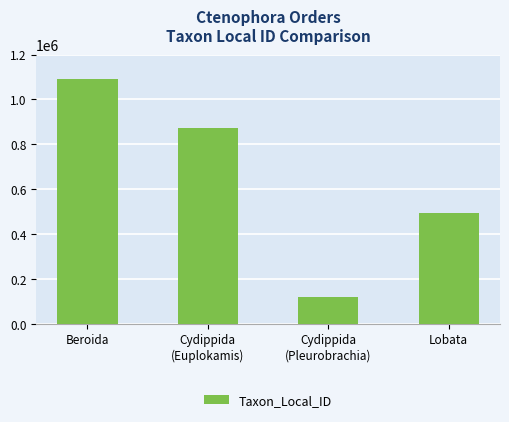

Reading right to left, extract all data points from this chart.

492705	117705	873875	1090851